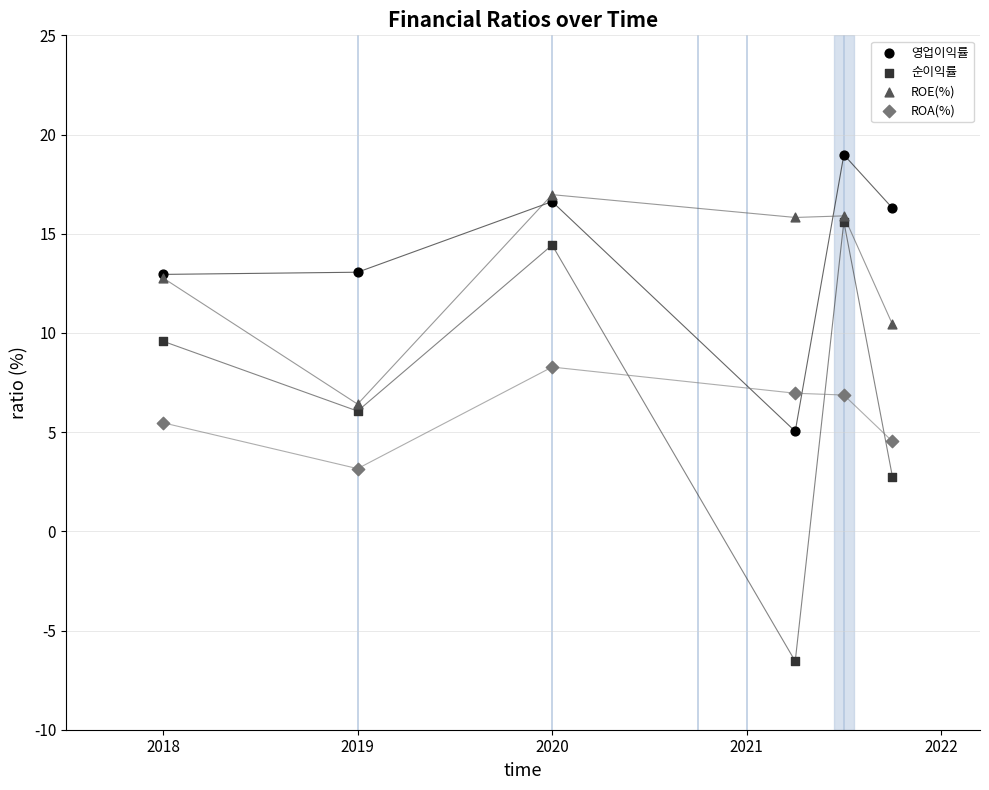

What are all the series names shown in the legend?

영업이익률, 순이익률, ROE(%), ROA(%)